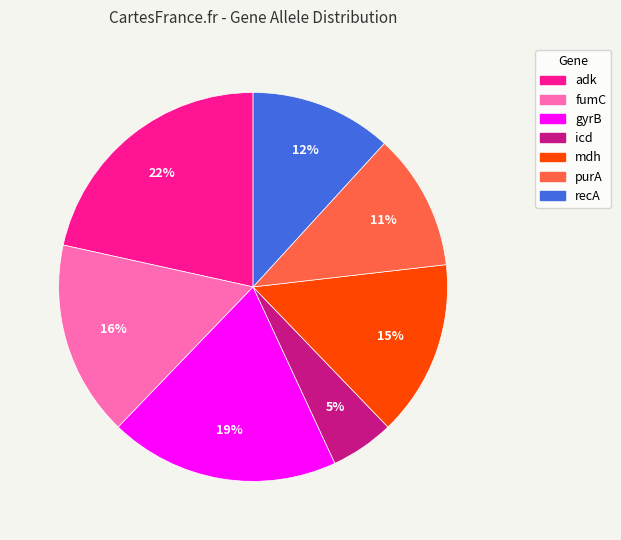

Does any single category account for the majority?

No